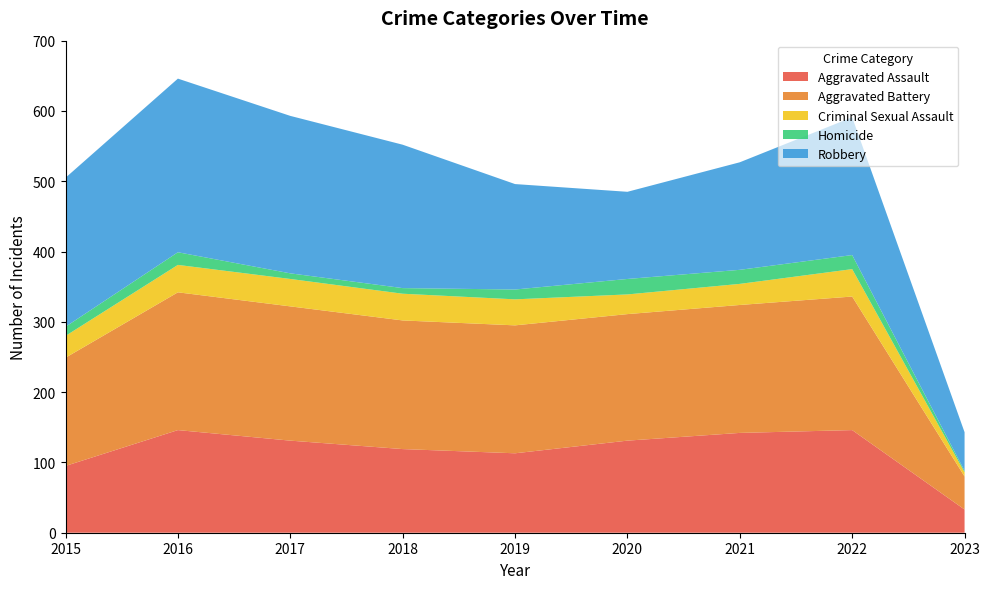

Reading left to right, extract all data points from this chart.

Aggravated Assault: 2015=95	2016=146	2017=131	2018=119	2019=113	2020=131	2021=142	2022=146	2023=33
Aggravated Battery: 2015=154	2016=196	2017=191	2018=183	2019=182	2020=180	2021=182	2022=190	2023=47
Criminal Sexual Assault: 2015=31	2016=39	2017=39	2018=38	2019=37	2020=28	2021=30	2022=39	2023=6
Homicide: 2015=13	2016=18	2017=8	2018=8	2019=14	2020=22	2021=20	2022=20	2023=2
Robbery: 2015=212	2016=247	2017=224	2018=204	2019=150	2020=124	2021=153	2022=196	2023=55